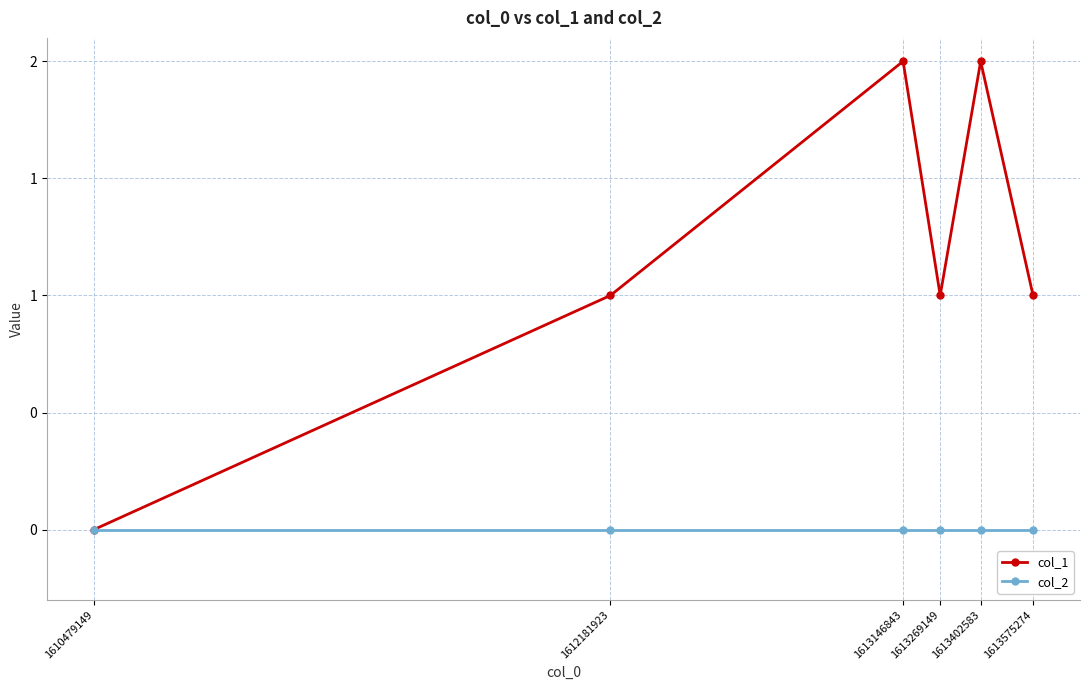

Does the chart have visible grid lines?

Yes